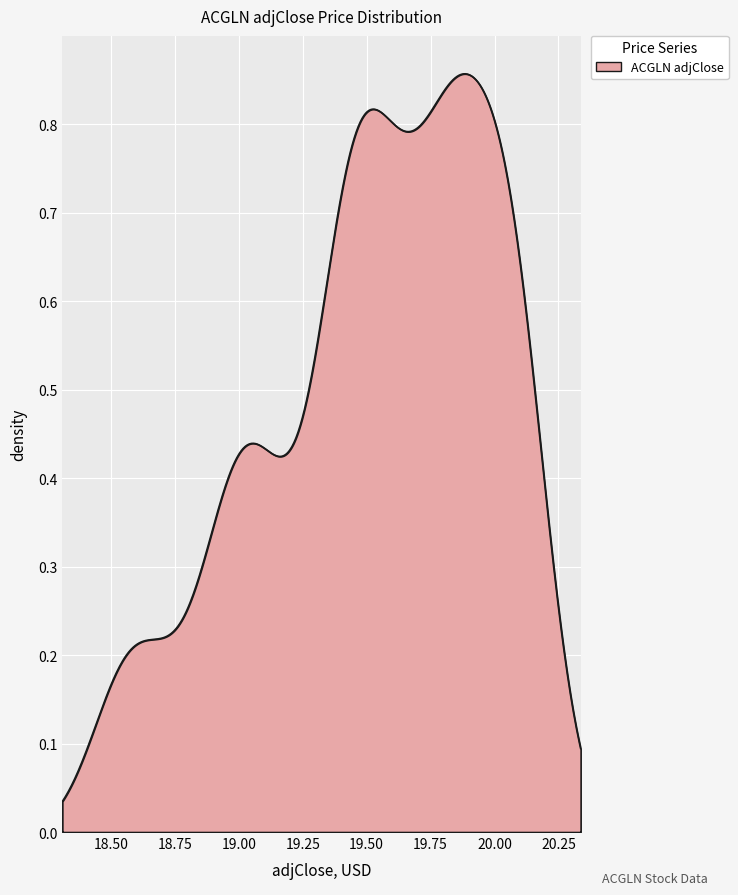

Does the chart have visible grid lines?

Yes